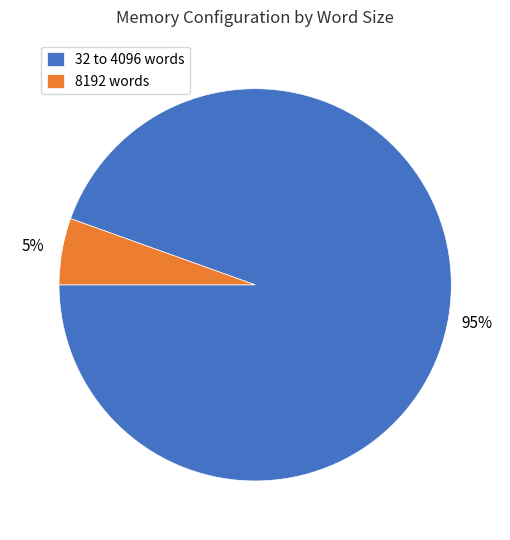

To the nearest percent, what is the combined percentage of 32 to 4096 words and 8192 words?

100%